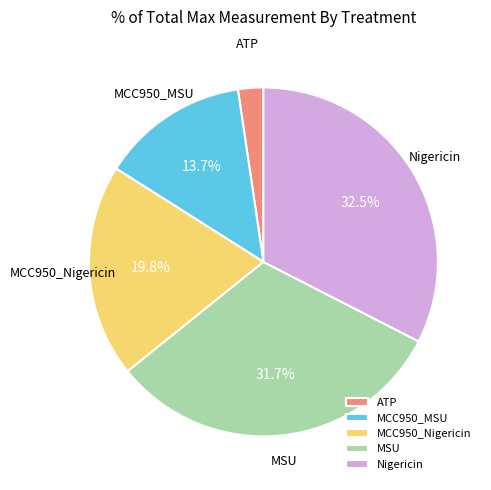

Between MCC950_Nigericin and Nigericin, which is larger?

Nigericin